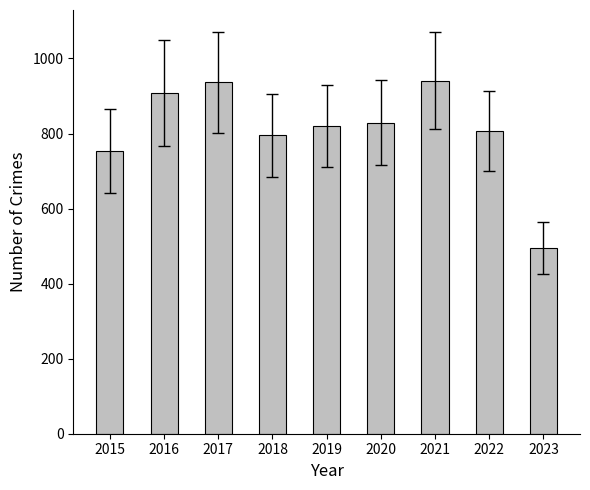

What is the value of the 2nd bar from the left?

908